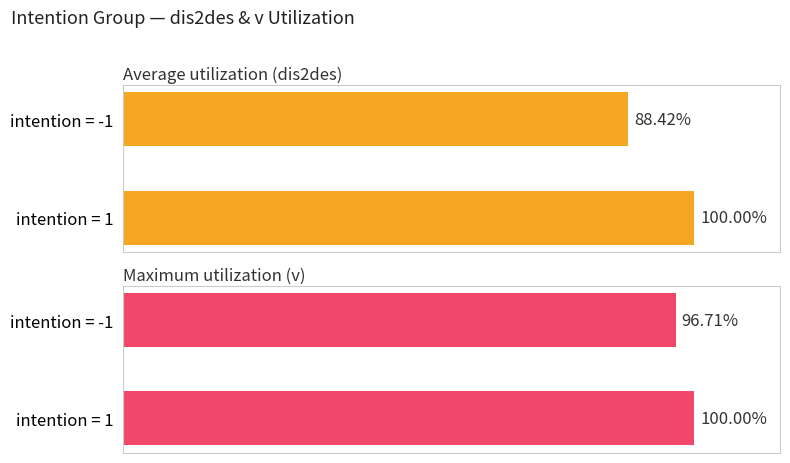

What is the maximum value for Average utilization (dis2des)?

100.0